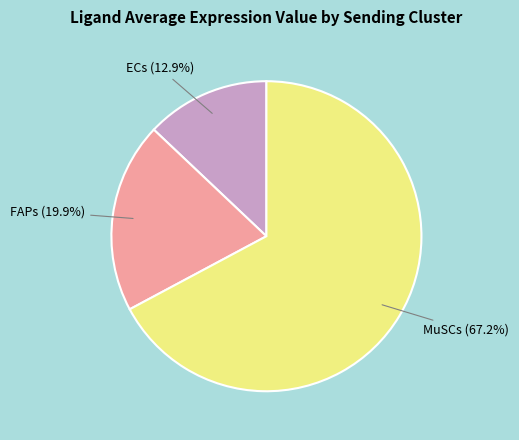

Count the number of slices in the pie.

3